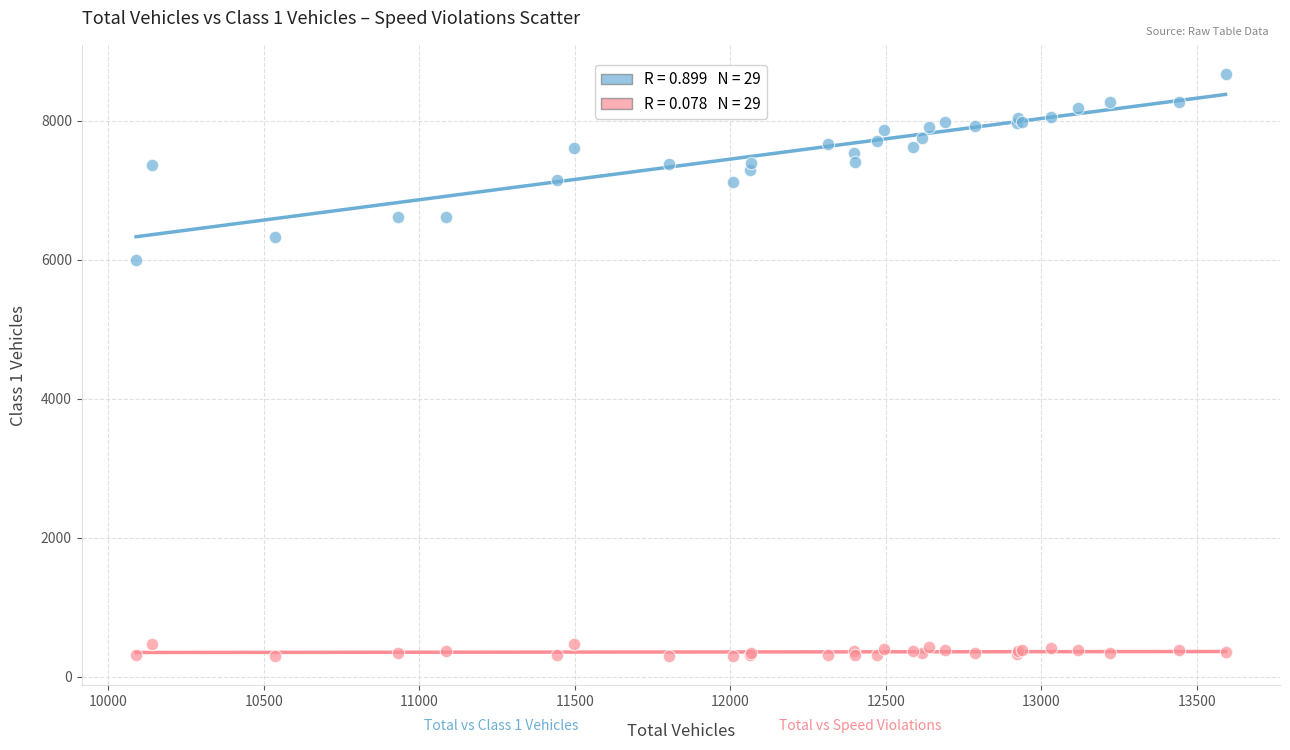

Across all series, what Y value is closest to 4484?

5999